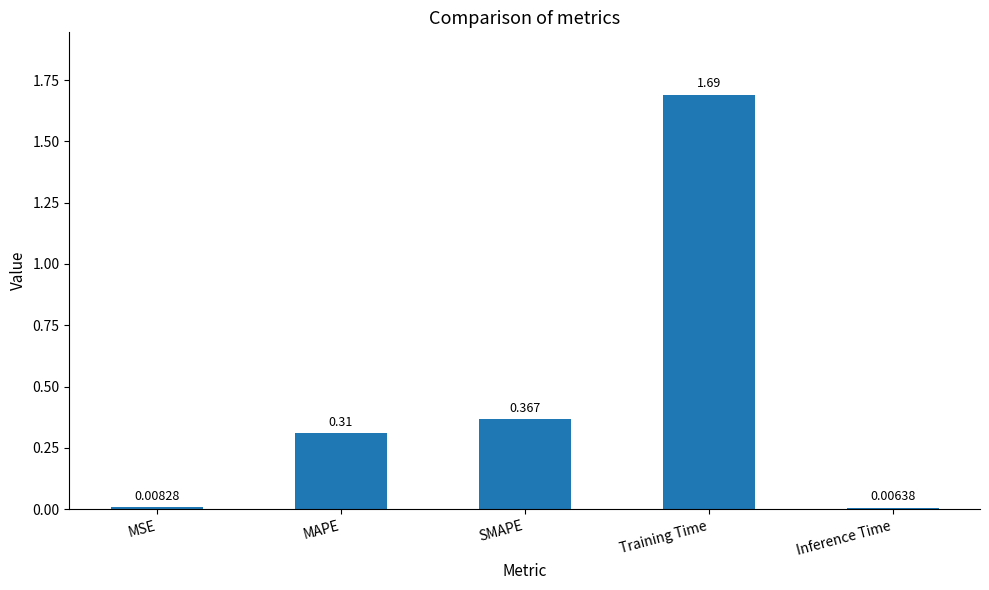

Which category has the highest value across all series?

Training Time